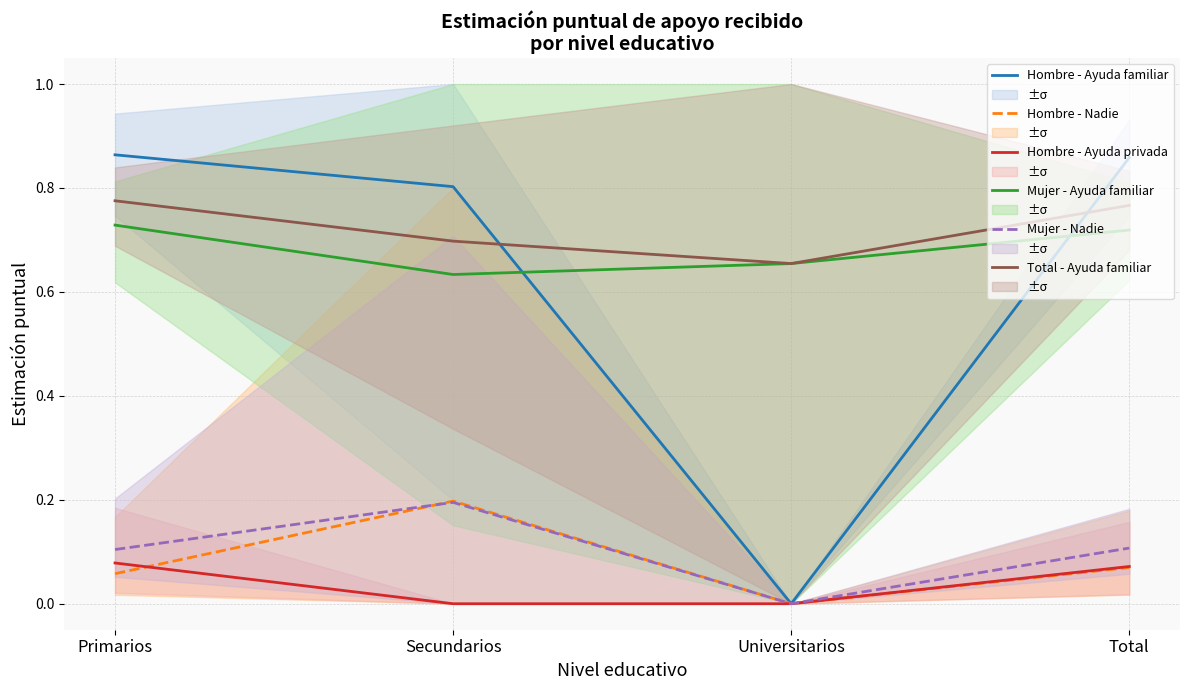

At Universitarios, list the series in order from largest to smallest.

Mujer - Ayuda familiar, Total - Ayuda familiar, Hombre - Ayuda familiar, Hombre - Nadie, Hombre - Ayuda privada, Mujer - Nadie